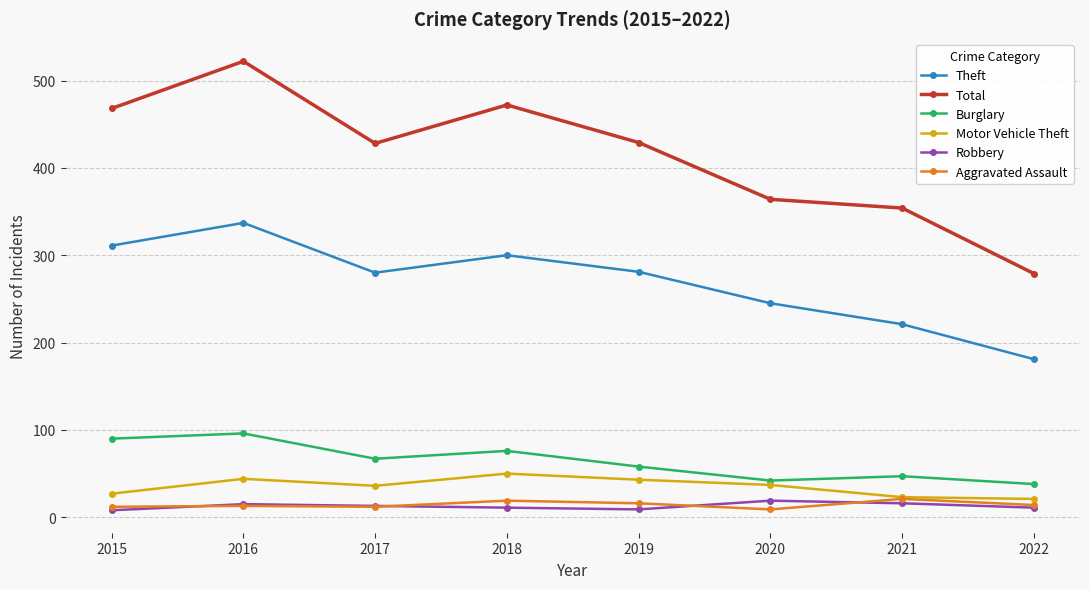

True or false: Total and Motor Vehicle Theft intersect in this chart.

False